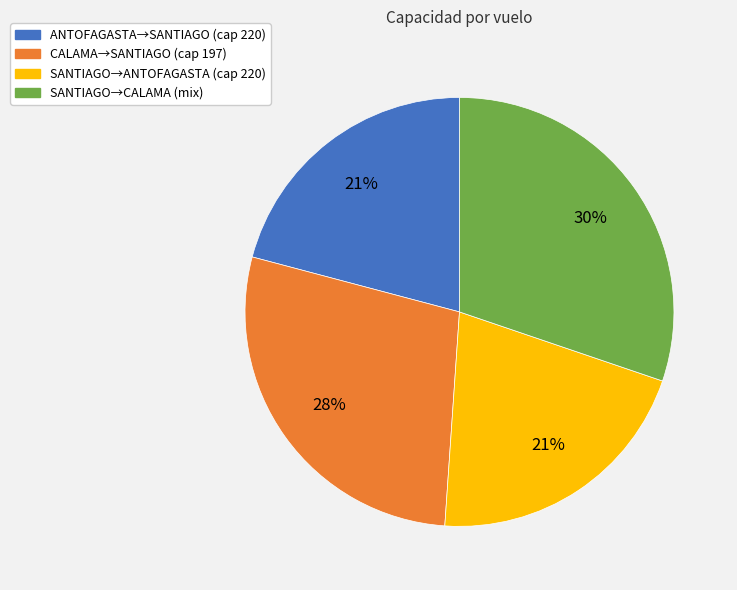

To the nearest percent, what is the difference between the largest and smallest slice percentages?

9%